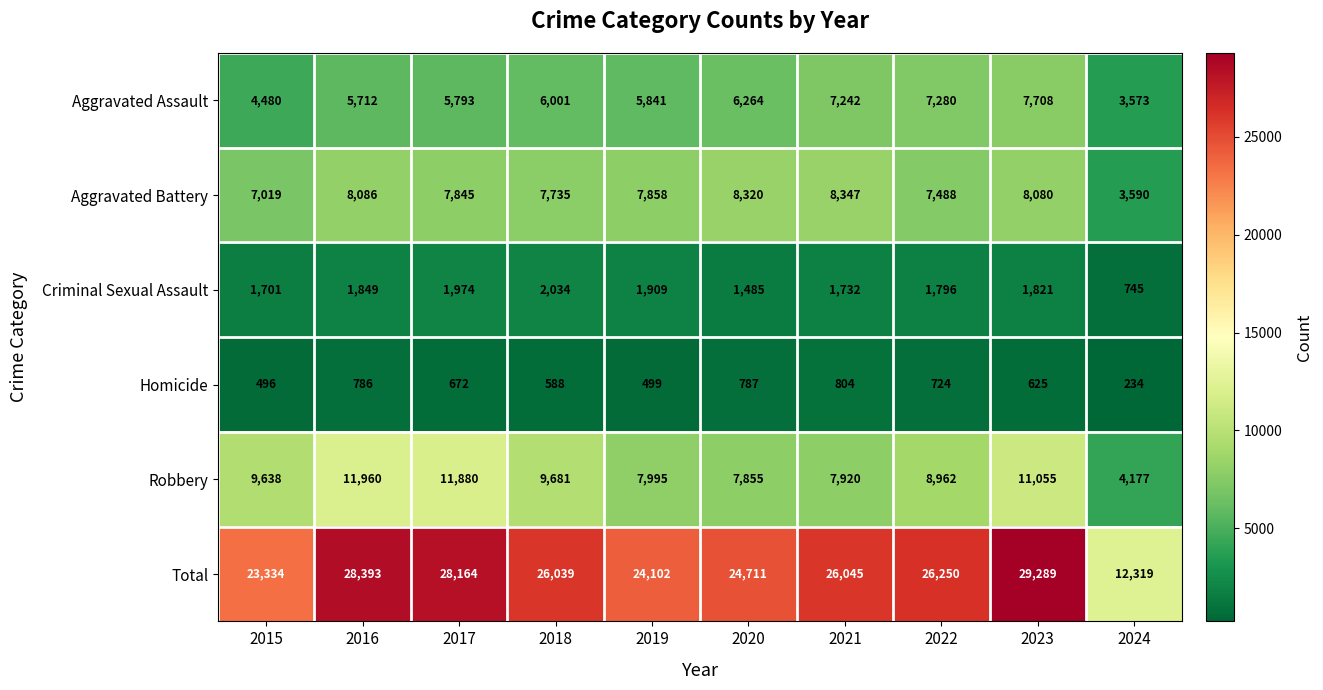

Where does the Total series first go above 26045?

2016